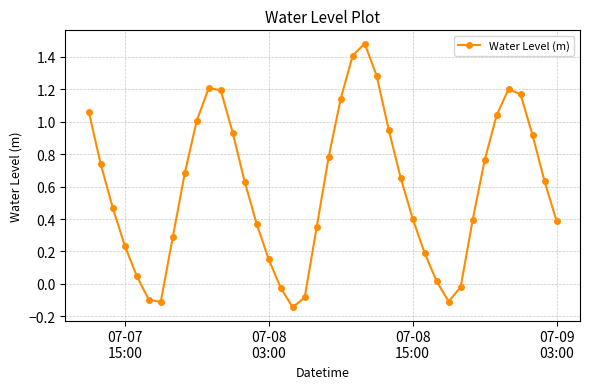

True or false: the data has more than 2 interior local peaks.

True